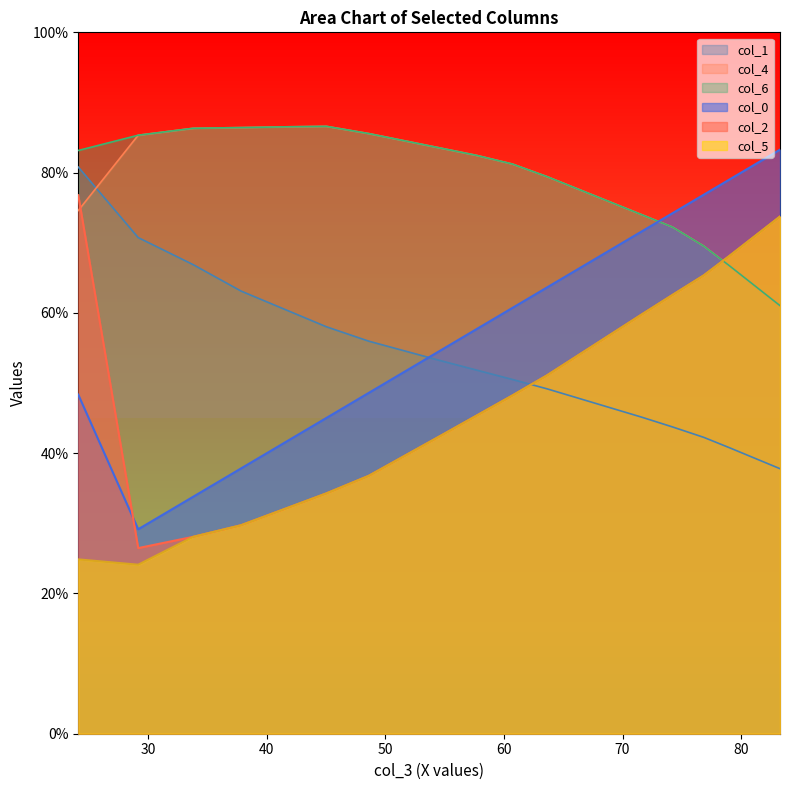

Is the value of col_5 at 24.09895833 greater than the value of col_1 at 25.55729167?

No